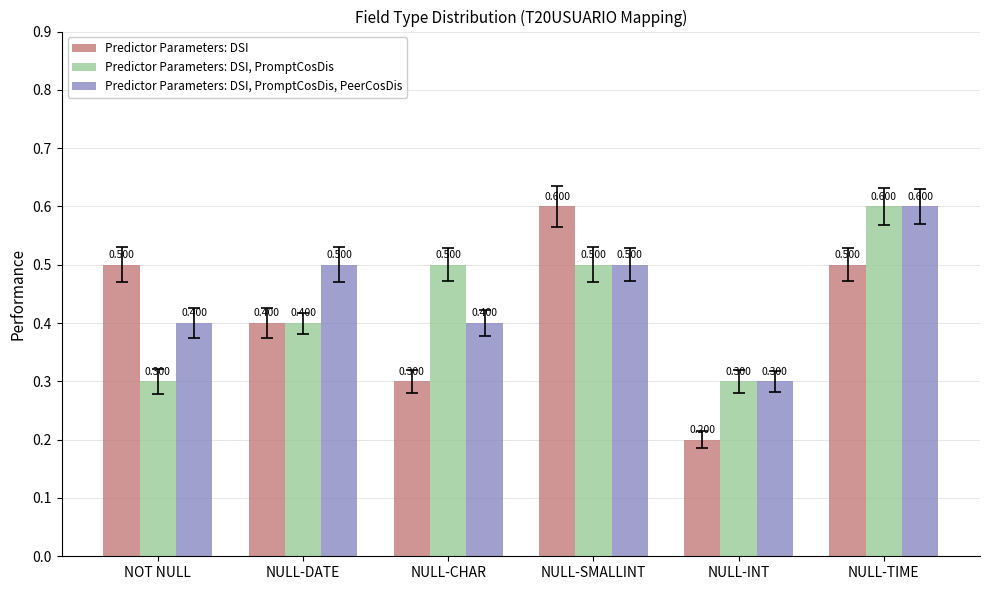

What are all the series names shown in the legend?

Predictor Parameters: DSI, Predictor Parameters: DSI, PromptCosDis, Predictor Parameters: DSI, PromptCosDis, PeerCosDis